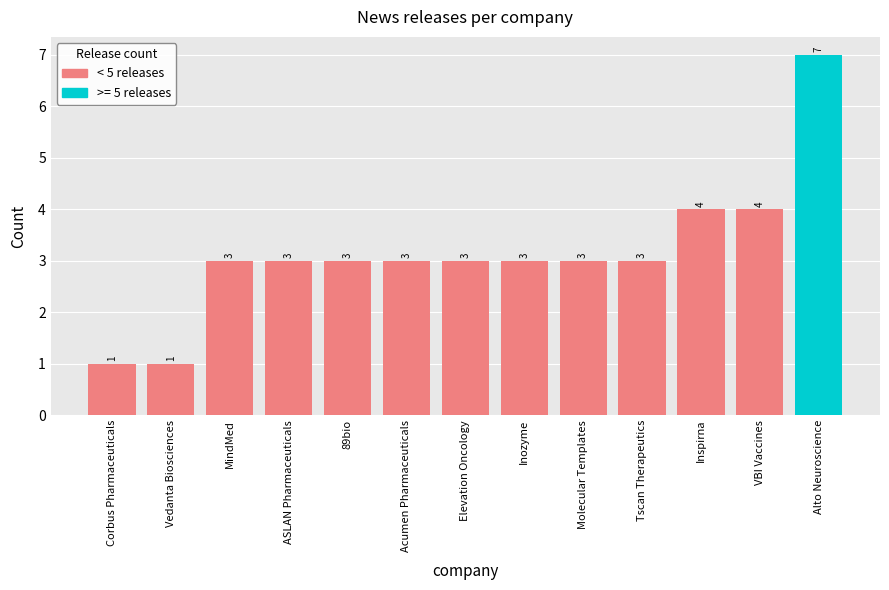

What is the smallest value displayed?

1